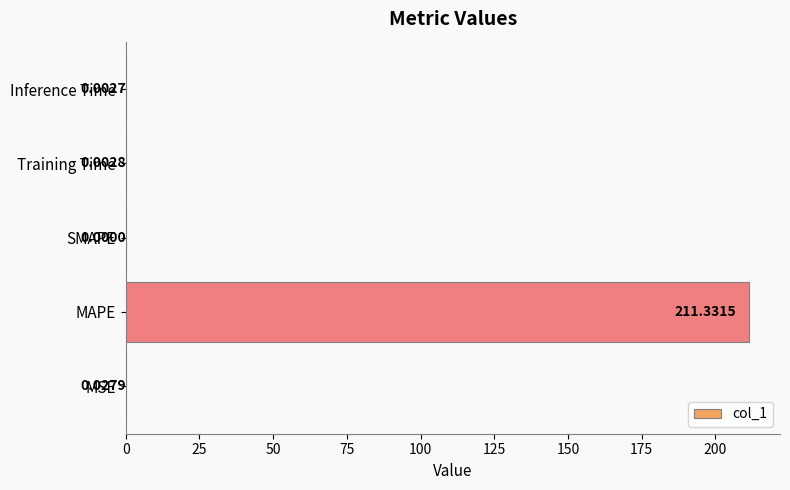

How many categories are shown in the chart?

5